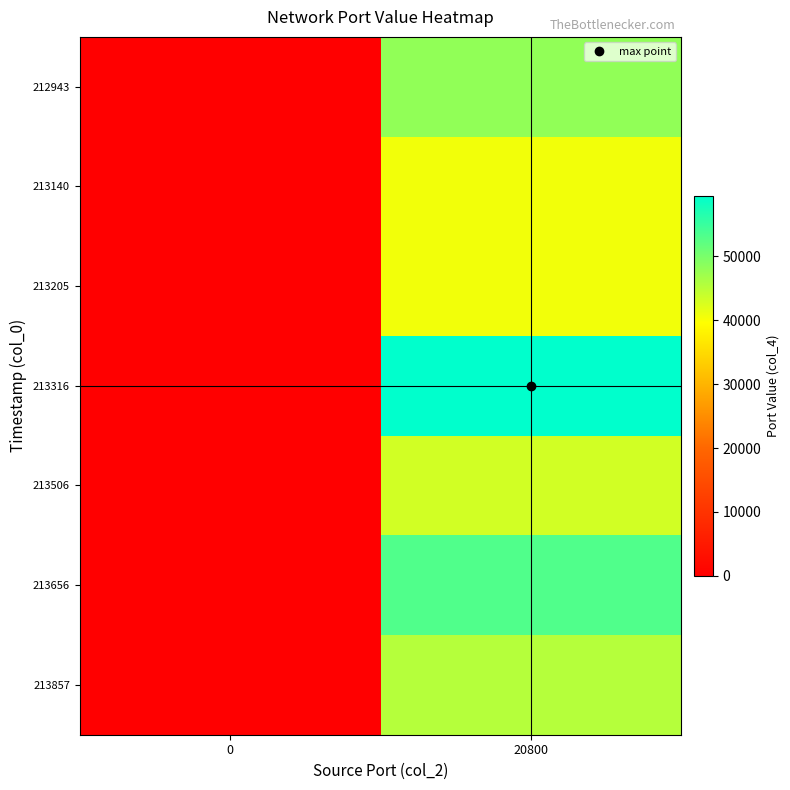

What is the maximum value shown in the chart?

59472